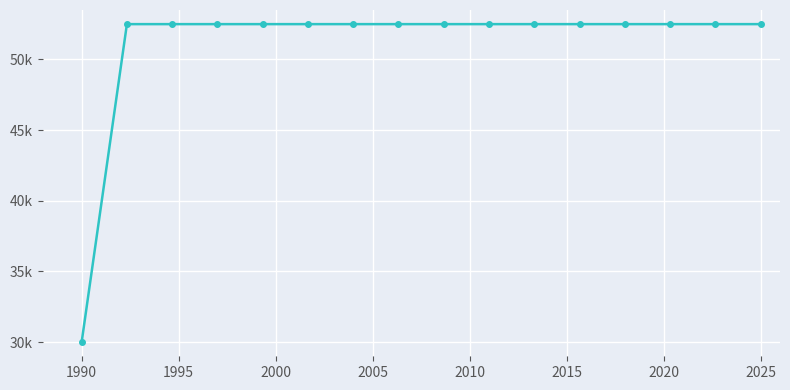

Does the chart have visible grid lines?

Yes